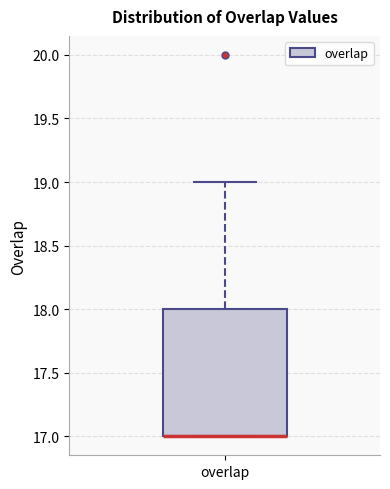

Read this box plot against the y-axis: the position of the median line, the range covered by the box, and the ends of both whiskers. The values are not printed on the chart, so give them approximately, as read against the axis.

median 17 (drawn on the box's lower edge), box 17 to 18, whiskers 17 to 19